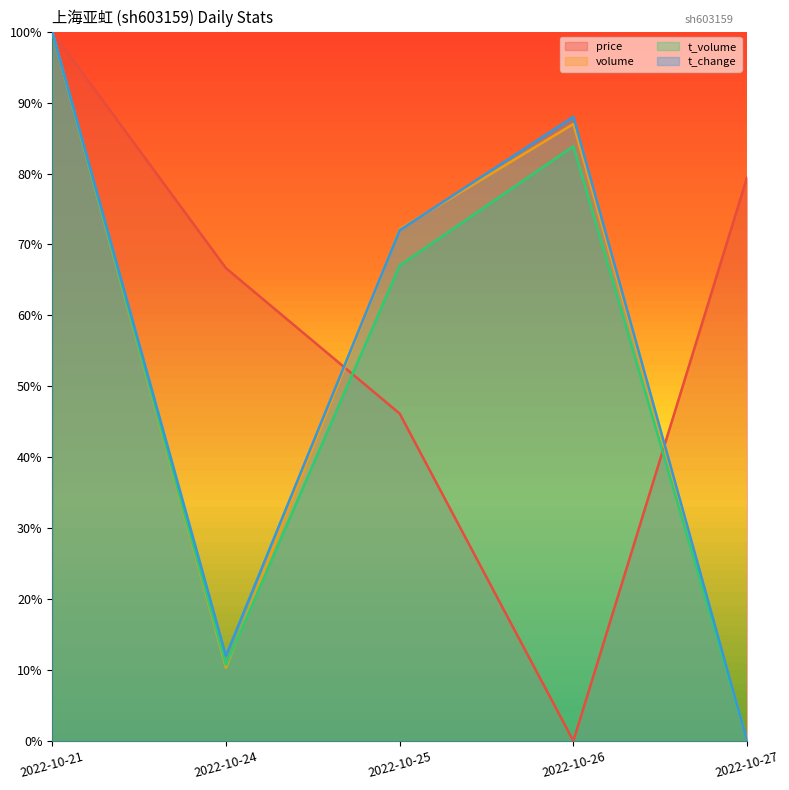

What is the average value of the volume series?

53.9